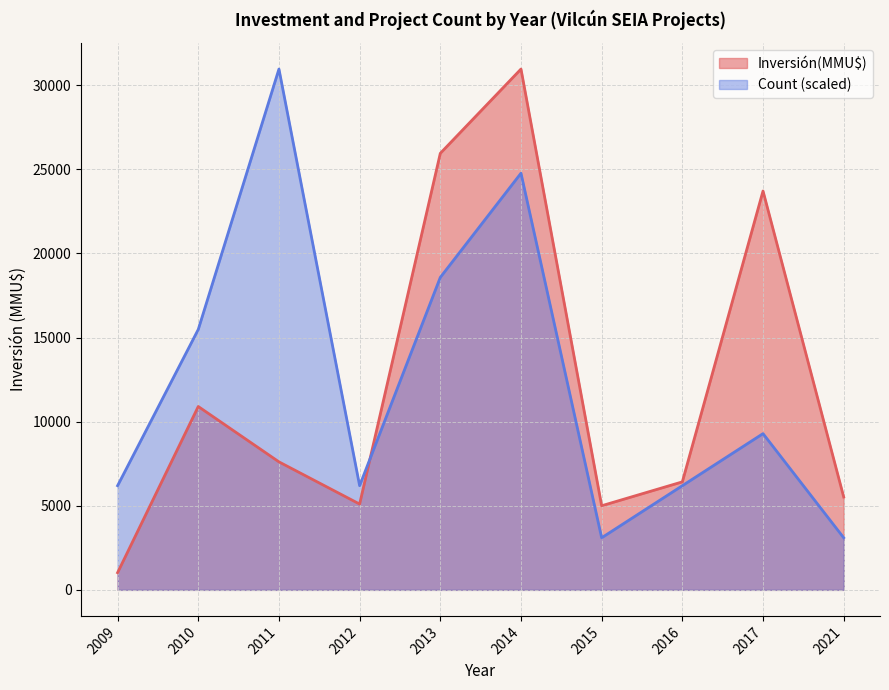

How many distinct data groups are displayed?

2